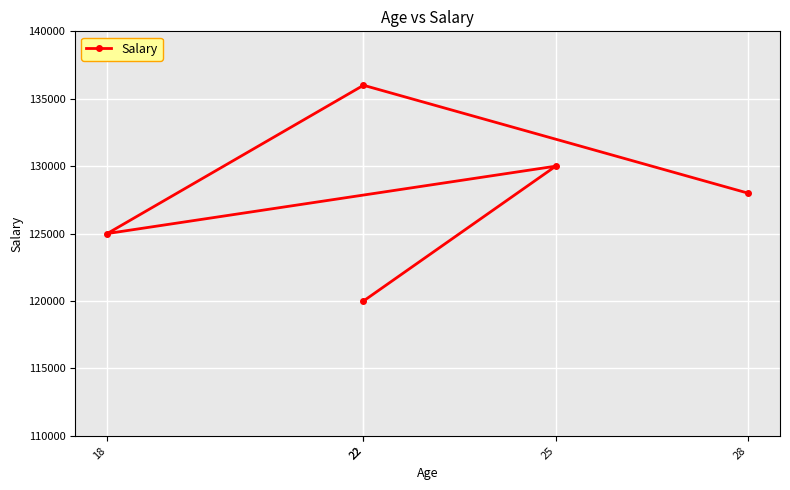

How many lines are shown in the chart?

1